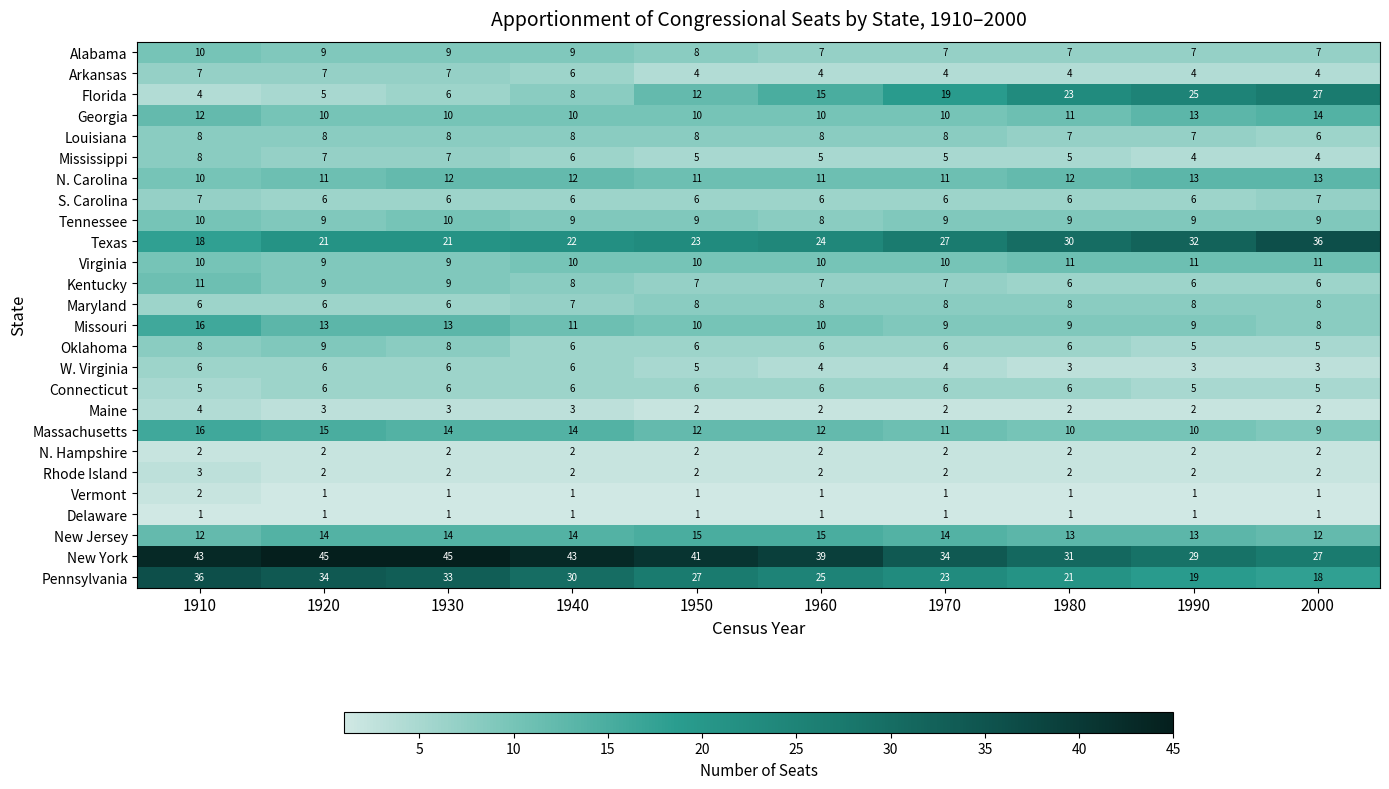

Which series changed the most between 1920 and 2000?

Florida